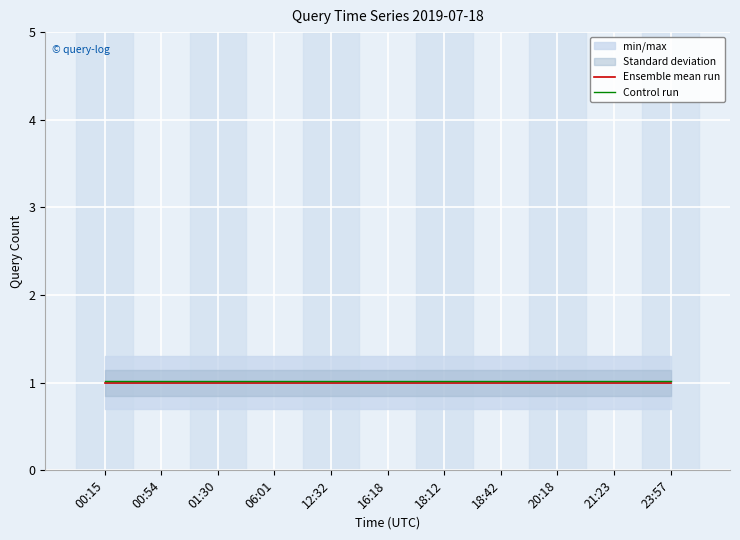

Is it true that Control run equals 1.0 at 21:23?

True